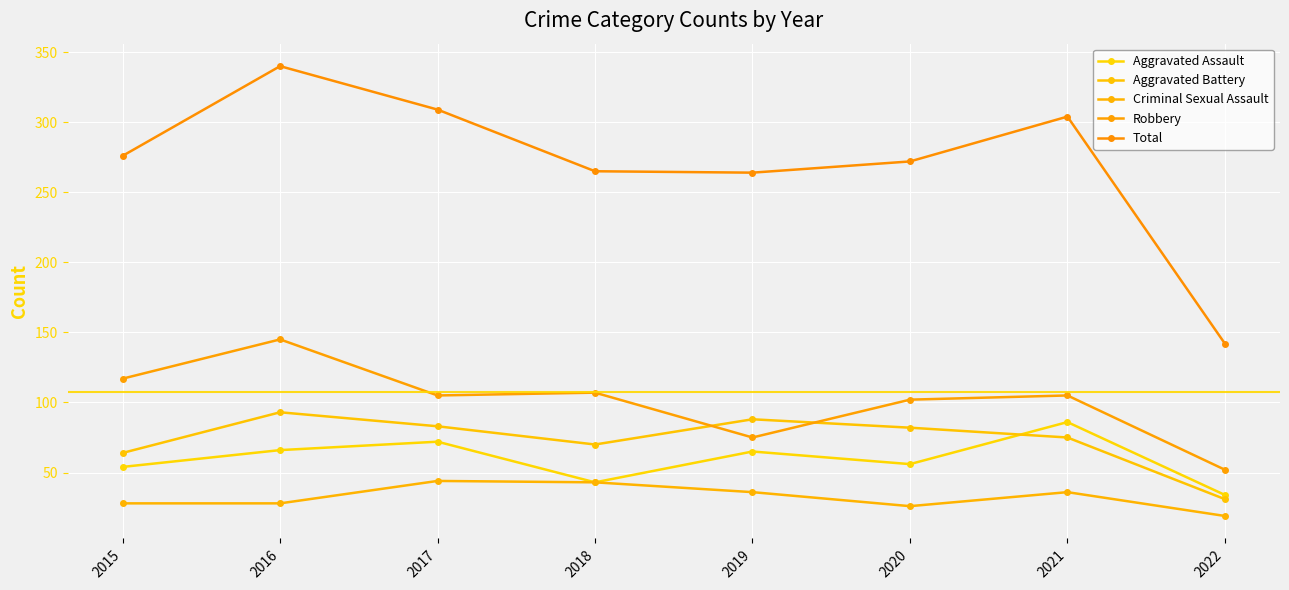

Reading left to right, list all the values displayed in this chart.

Aggravated Assault: 54	66	72	43	65	56	86	34
Aggravated Battery: 64	93	83	70	88	82	75	31
Criminal Sexual Assault: 28	28	44	43	36	26	36	19
Robbery: 117	145	105	107	75	102	105	52
Total: 276	340	309	265	264	272	304	142